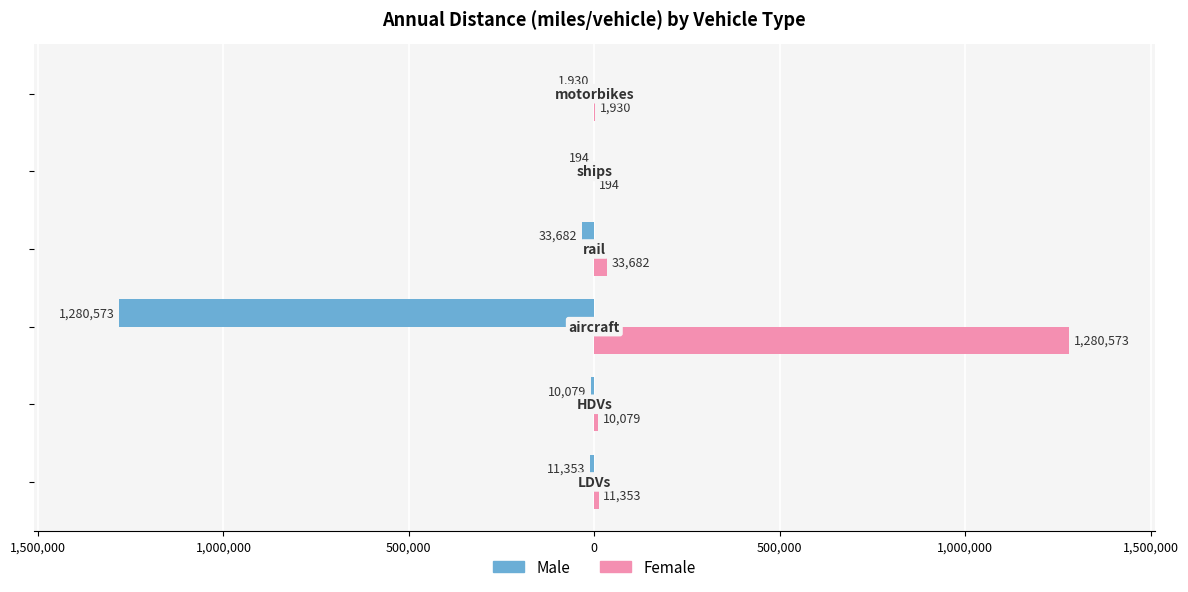

What is the lowest value of the Male series?

-1280573.1